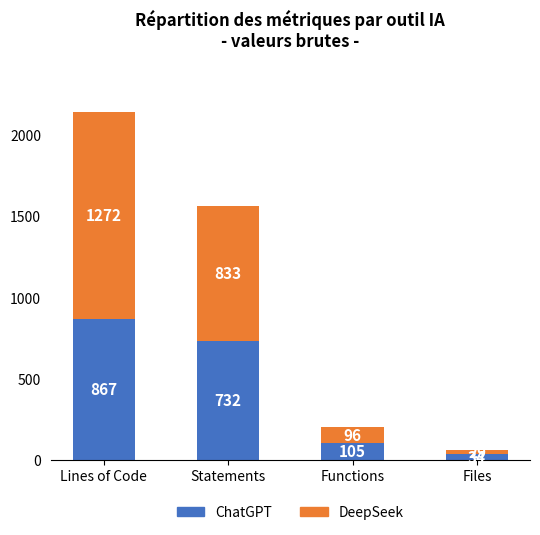

Reading right to left, list the values for the ChatGPT series.

Files=34	Functions=105	Statements=732	Lines of Code=867